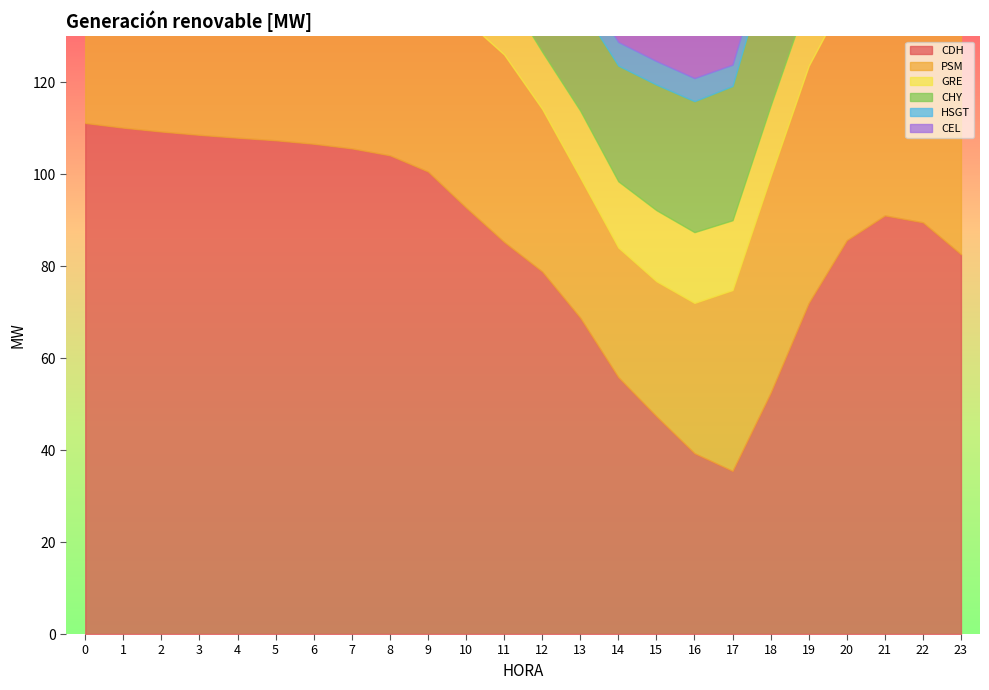

In CDH, how many points are lower than both neighbors (excluding endpoints)?

1